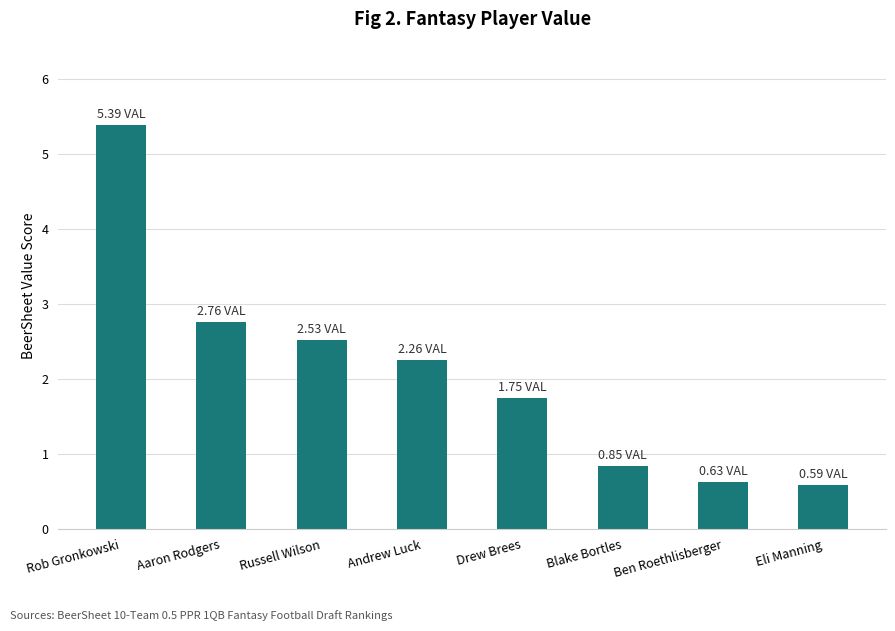

What is the difference between the maximum and minimum values?

4.8